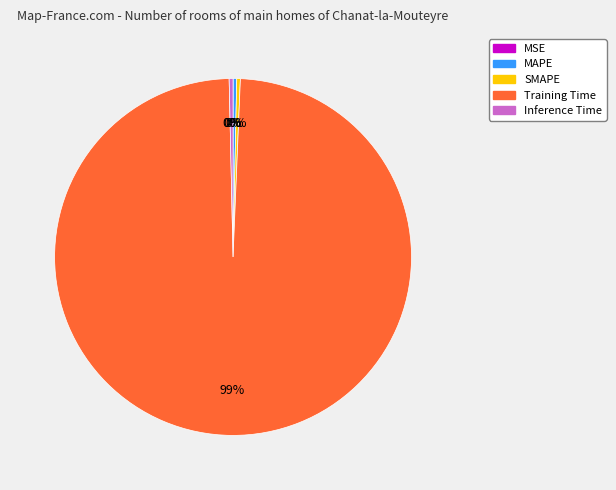

Which slice is the largest?

Training Time